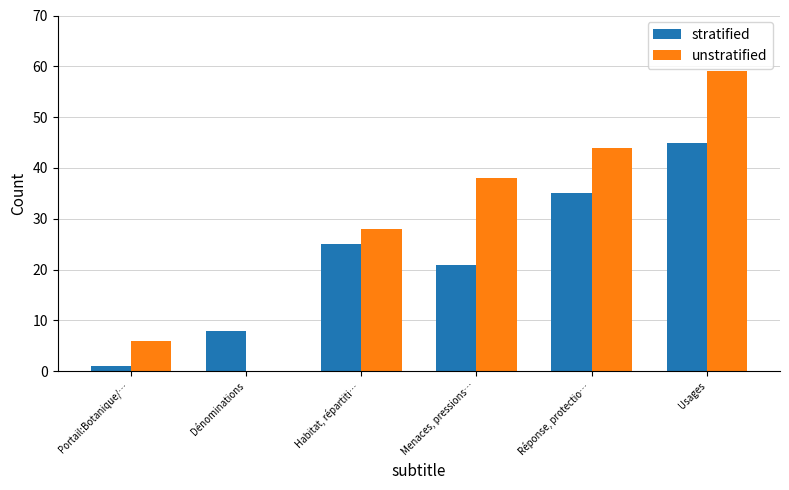

At which category does the chart reach its peak across all series?

Usages